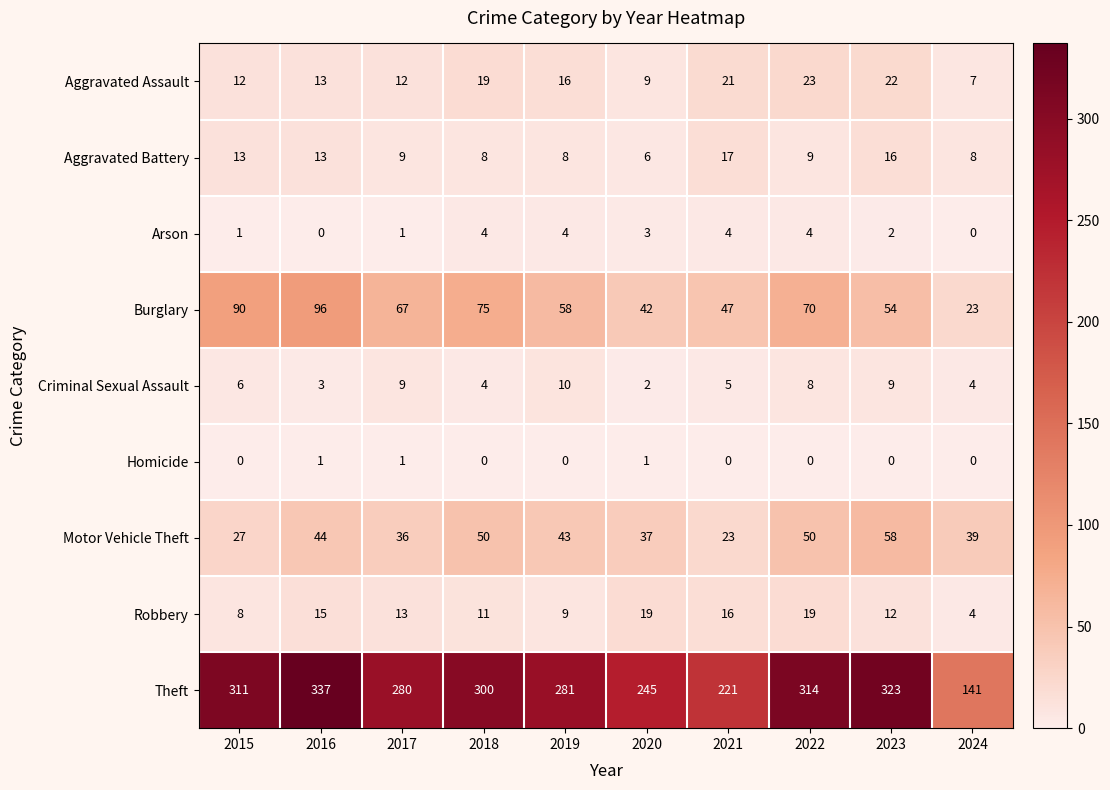

Is it true that Aggravated Battery equals 8 at 2024?

True